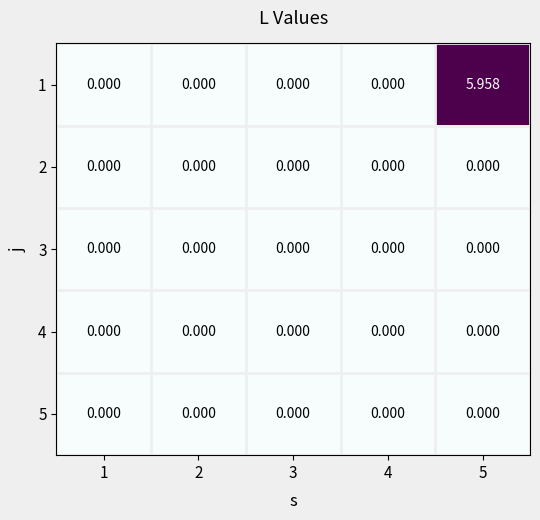

Rank the series by their maximum value, from highest to lowest.

1, 2, 3, 4, 5